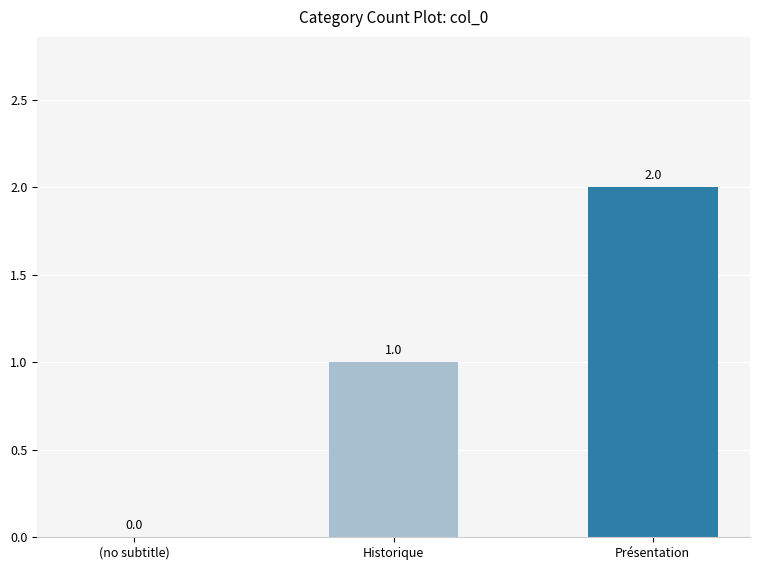

Are the bars horizontal?

No